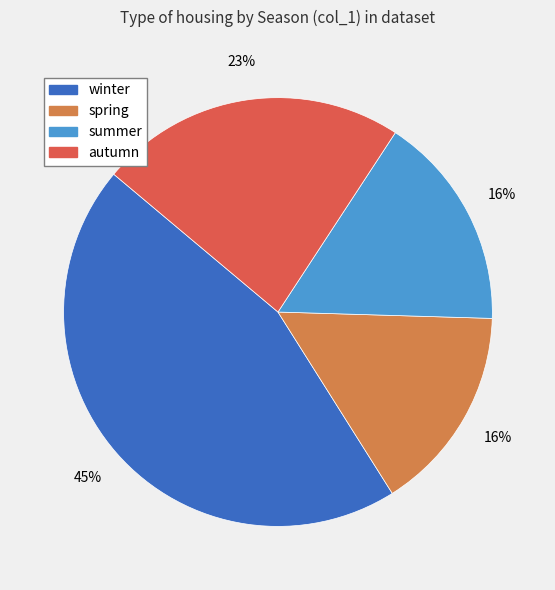

Which category has the biggest portion of the pie?

winter